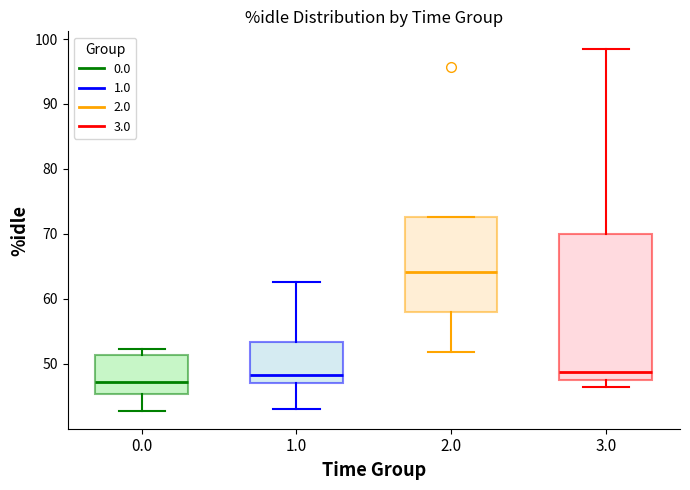

Where is the upper edge of the box at x = 2.0 on the y-axis? The values are not printed on the chart, so give them approximately, as read against the axis.

73